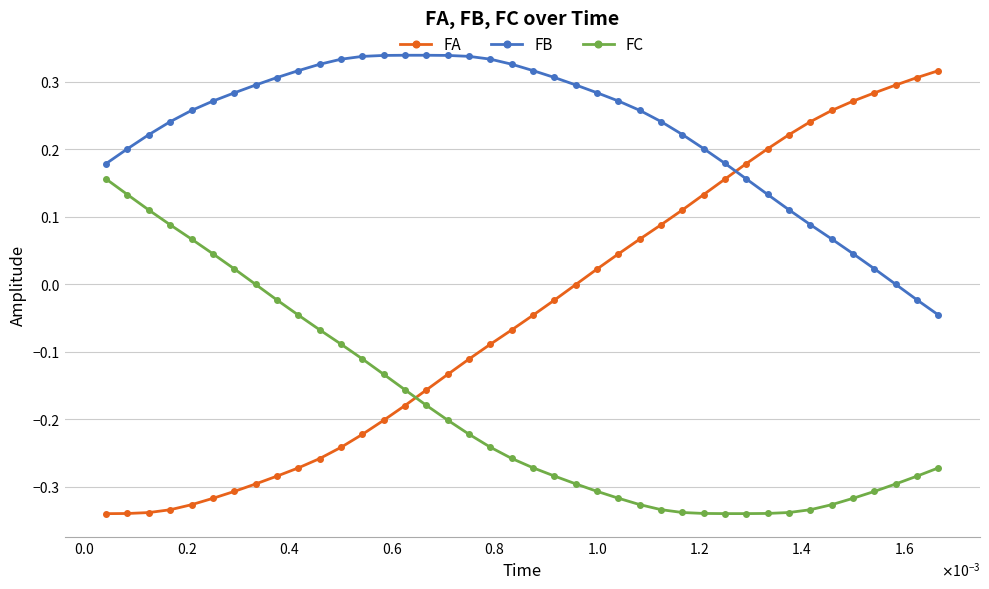

Does the chart have visible grid lines?

Yes